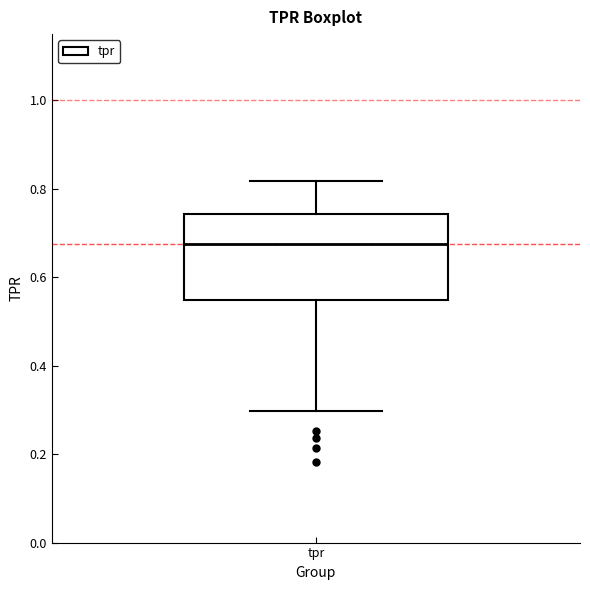

Where does the median line of the box for tpr sit on the y-axis? The values are not printed on the chart, so give them approximately, as read against the axis.

0.68